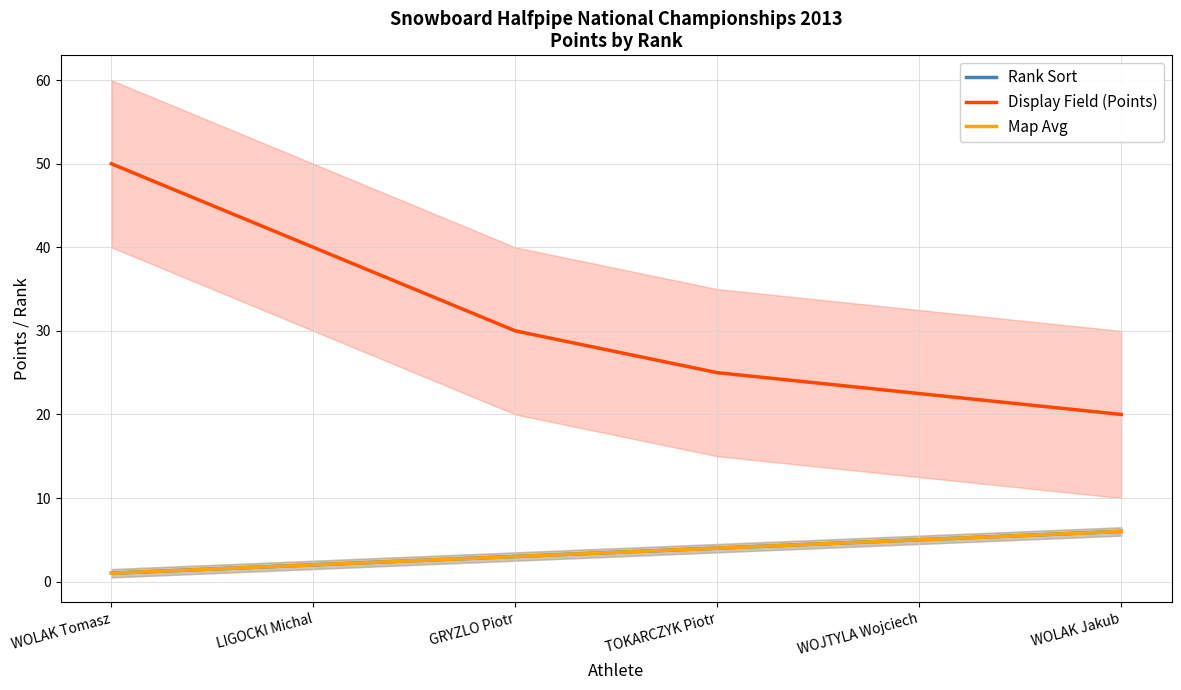

Is it true that Map Avg equals 1.4 at WOLAK Tomasz?

False